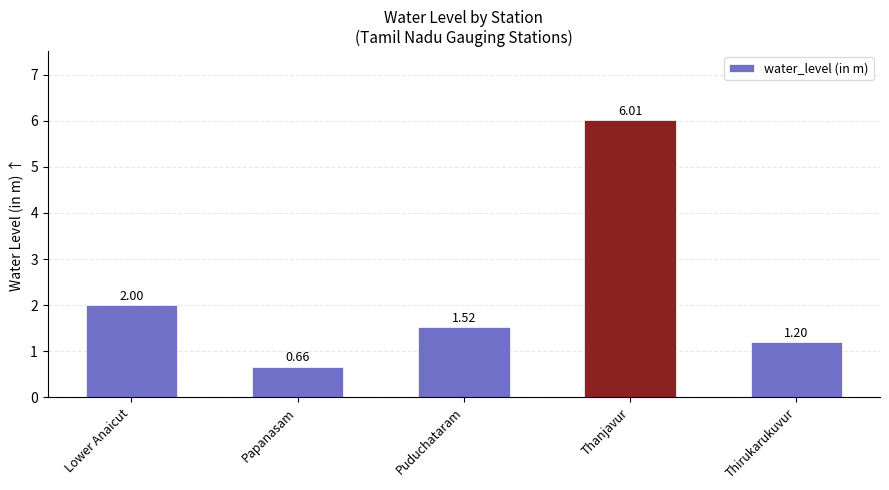

Which category has the lowest value across all series?

Papanasam